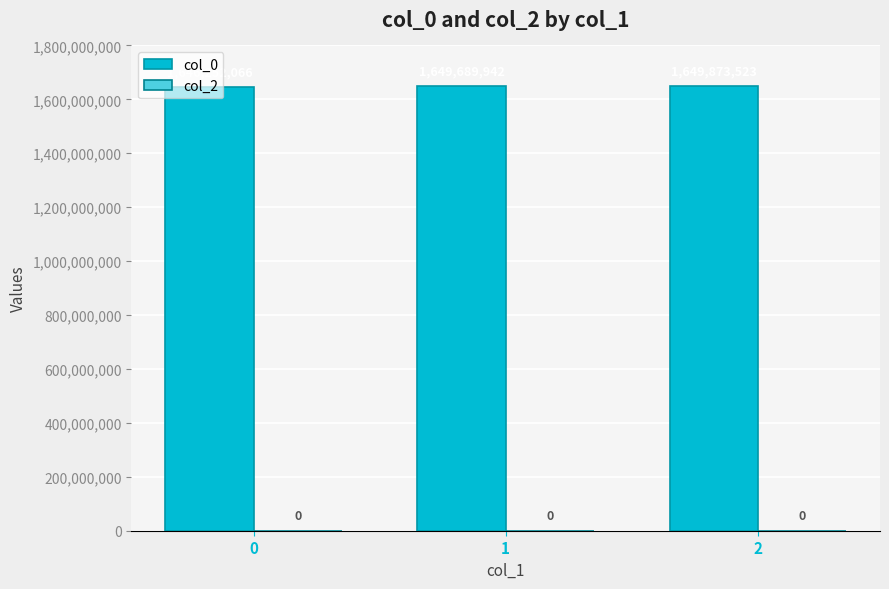

What is the average value?

1648605177